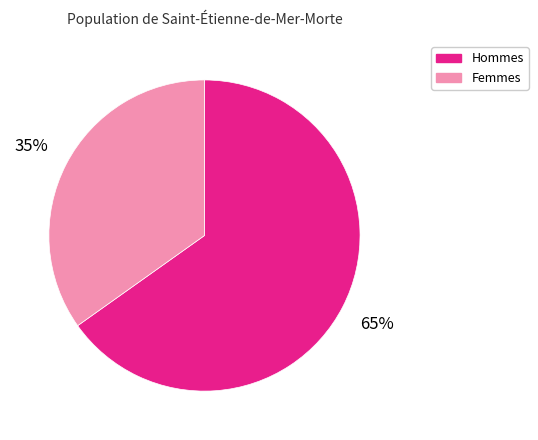

What is the ratio of the value at Hommes to the value at Femmes?

1.9